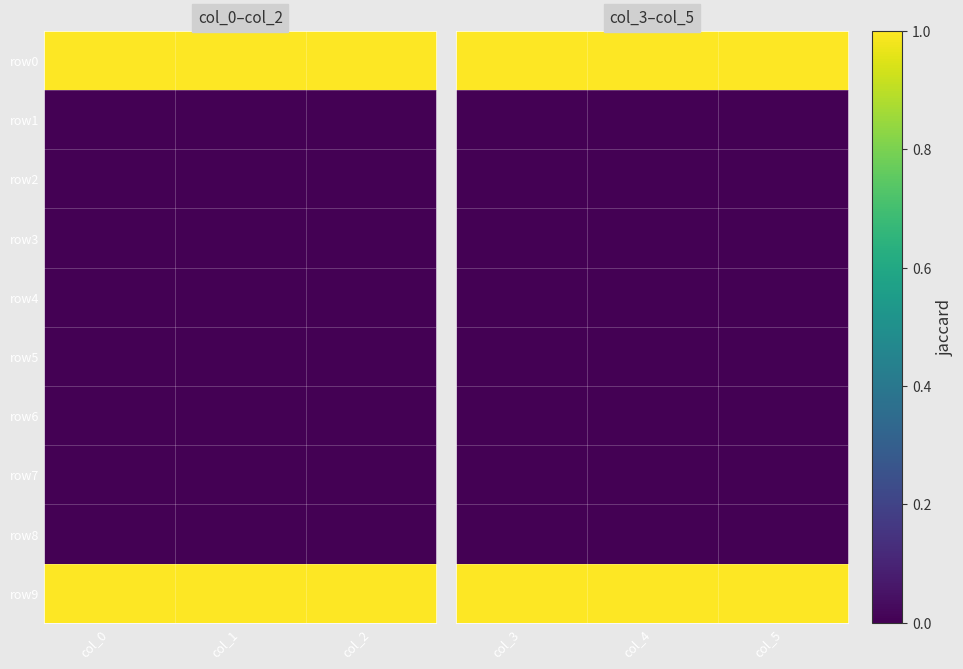

How many series are shown in this chart?

10